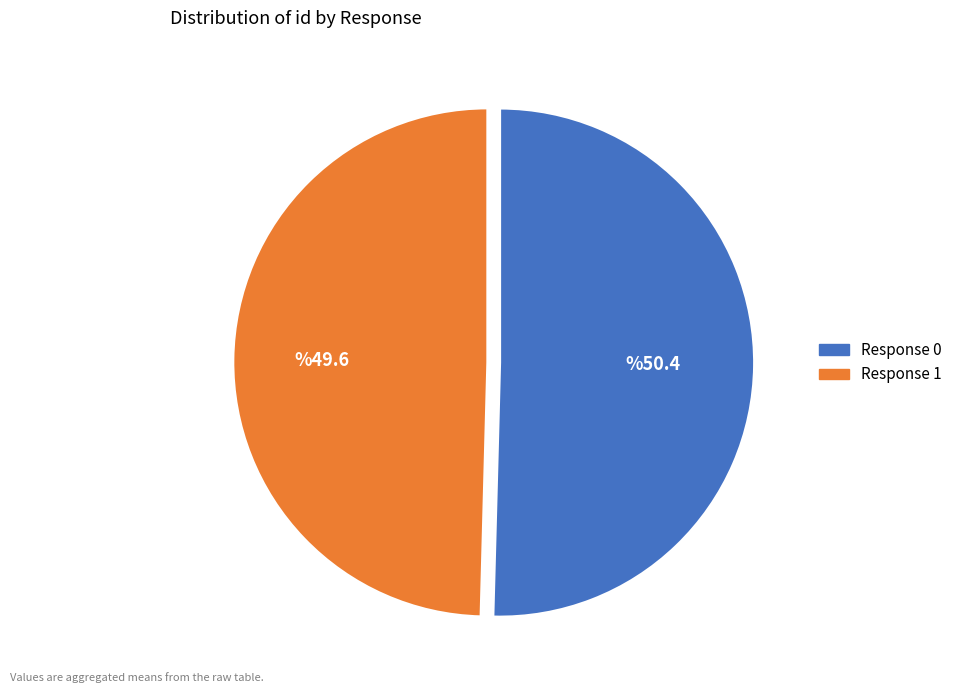

Is there a majority slice in this chart?

Yes